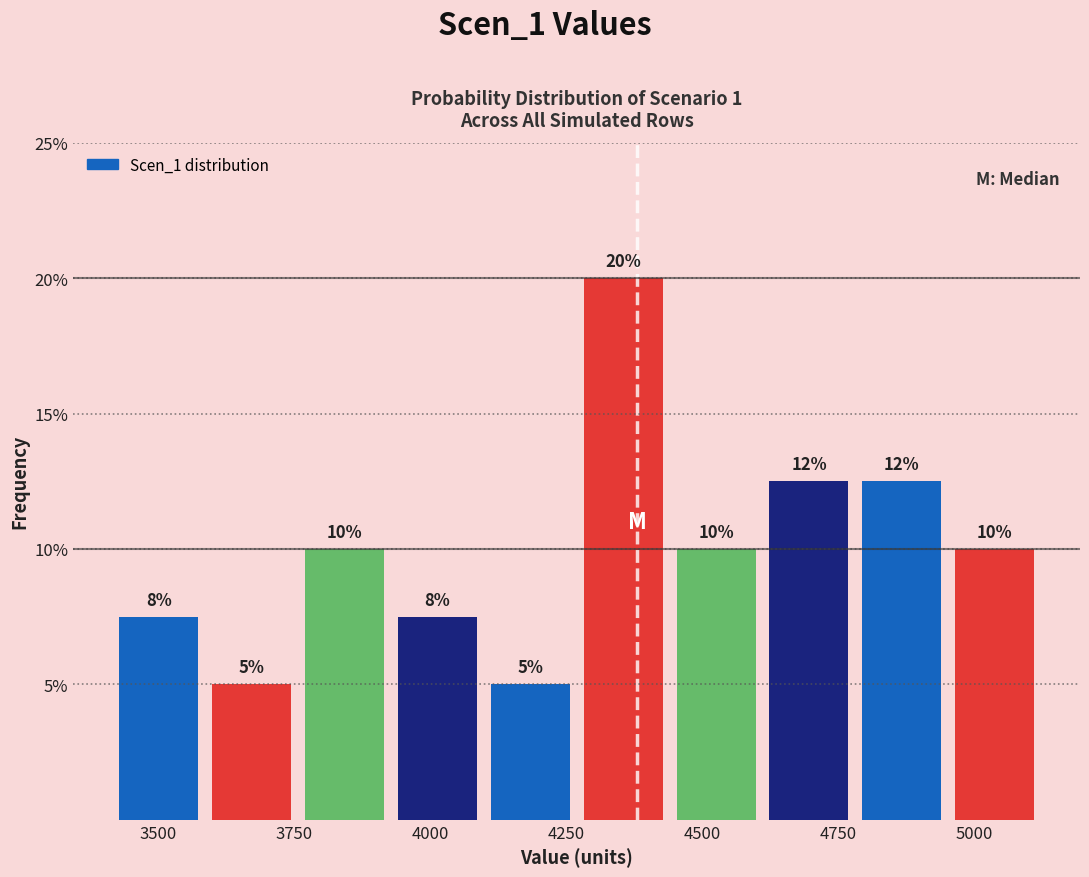

Around what value on the x-axis is the tallest bar? Give the approximate position of its centre, as read against the axis.

4350